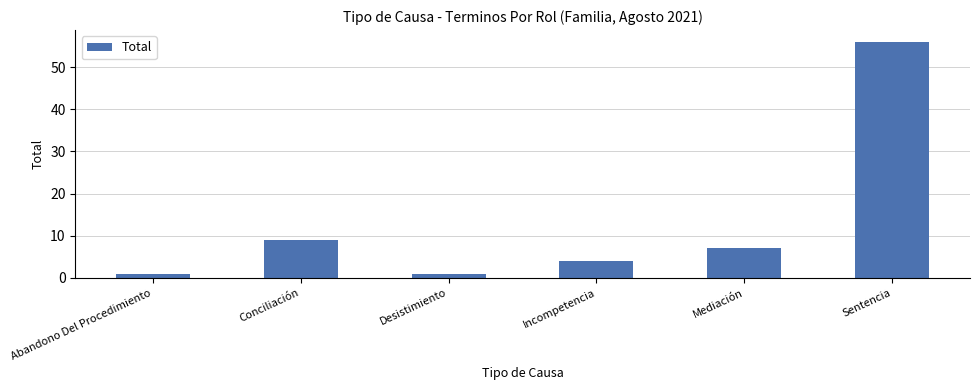

At which label is the value closest to 28?

Conciliación